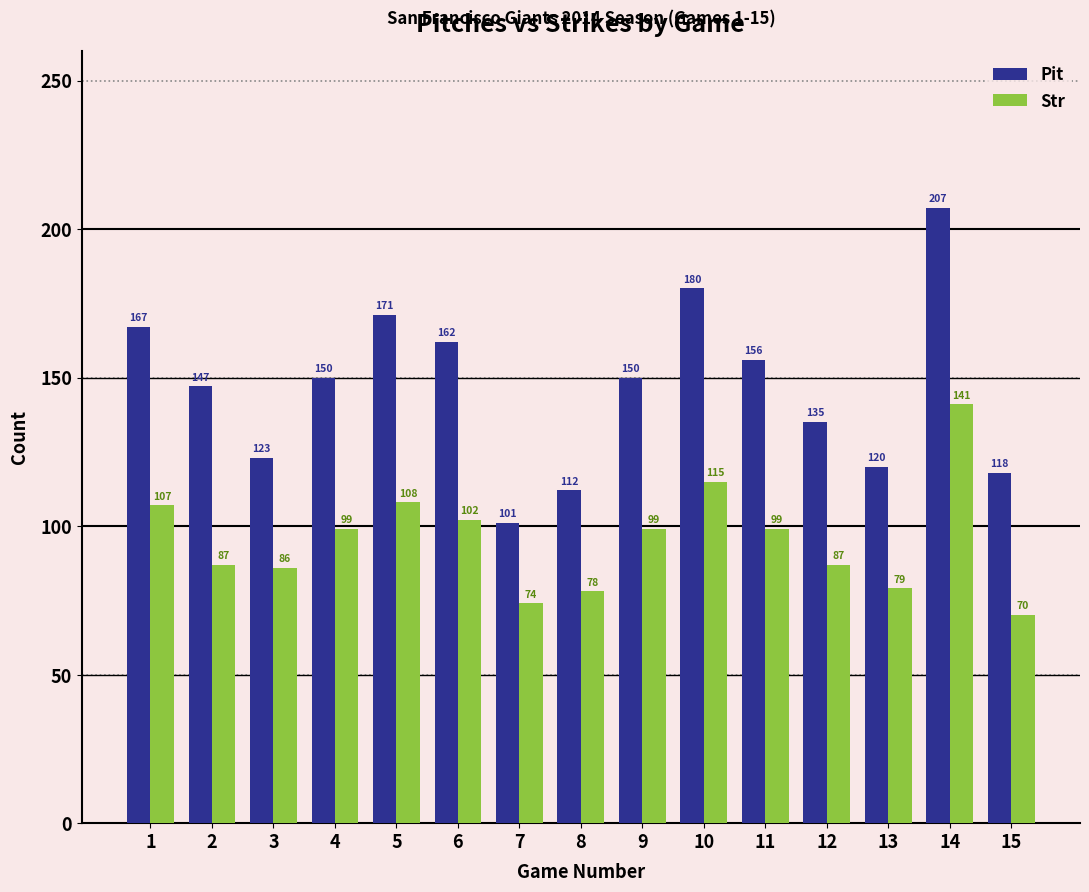

The value of Str at 11 is 99. True or false?

True